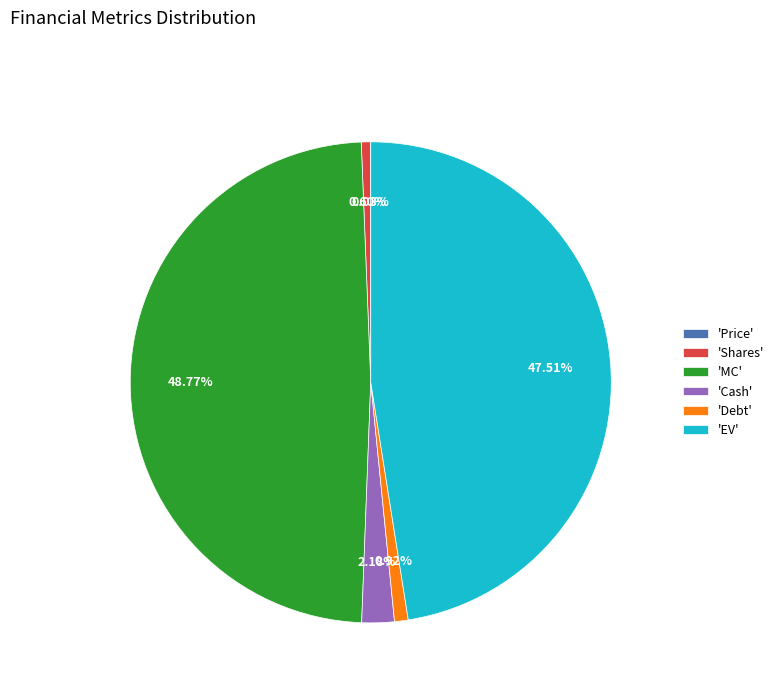

What is the largest slice in the pie chart?

'MC'